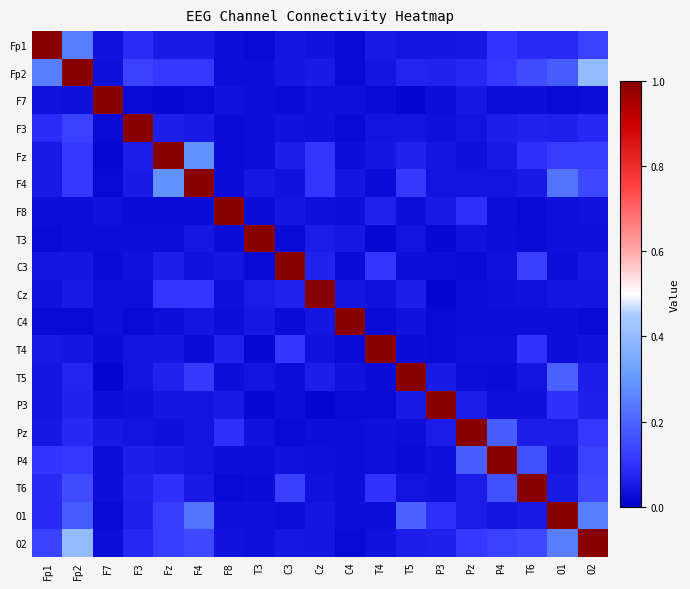

Rank the series at F8 from highest to lowest value.

F8, Pz, T4, P3, C3, F7, O2, Cz, O1, Fp1, P4, T5, C4, Fp2, Fz, T3, F4, F3, T6